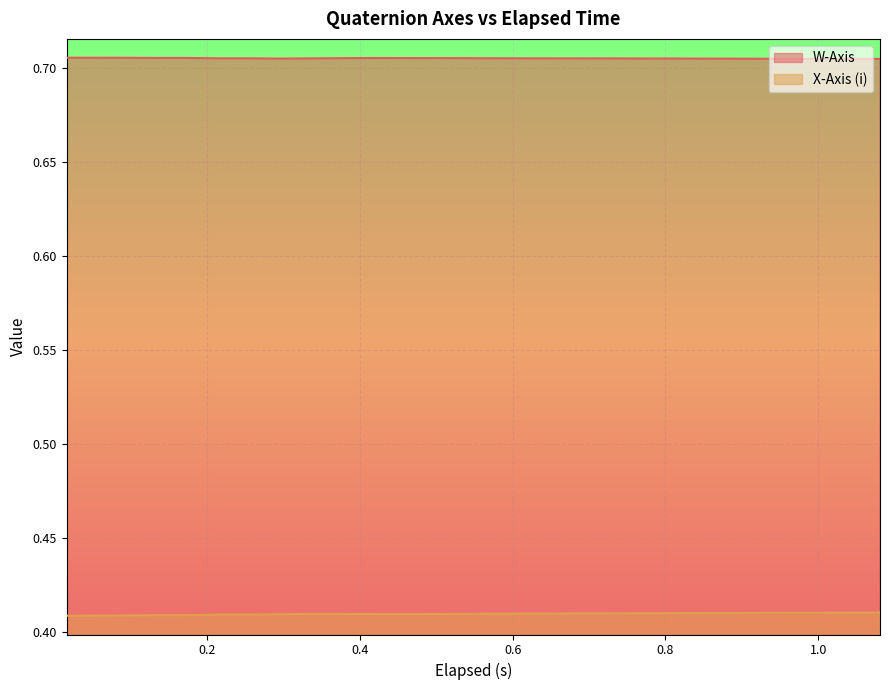

What is the average value of the W-Axis series?

0.7